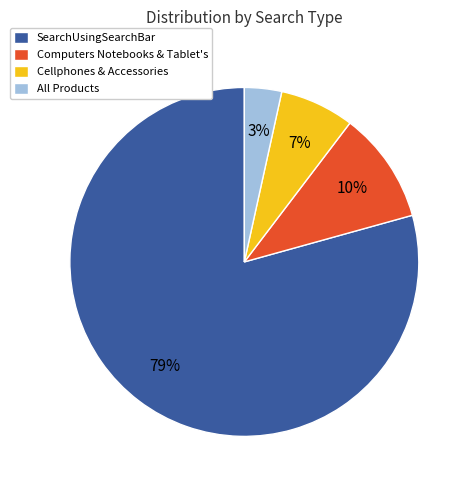

Do All Products and Cellphones & Accessories together represent more than half of the pie?

No